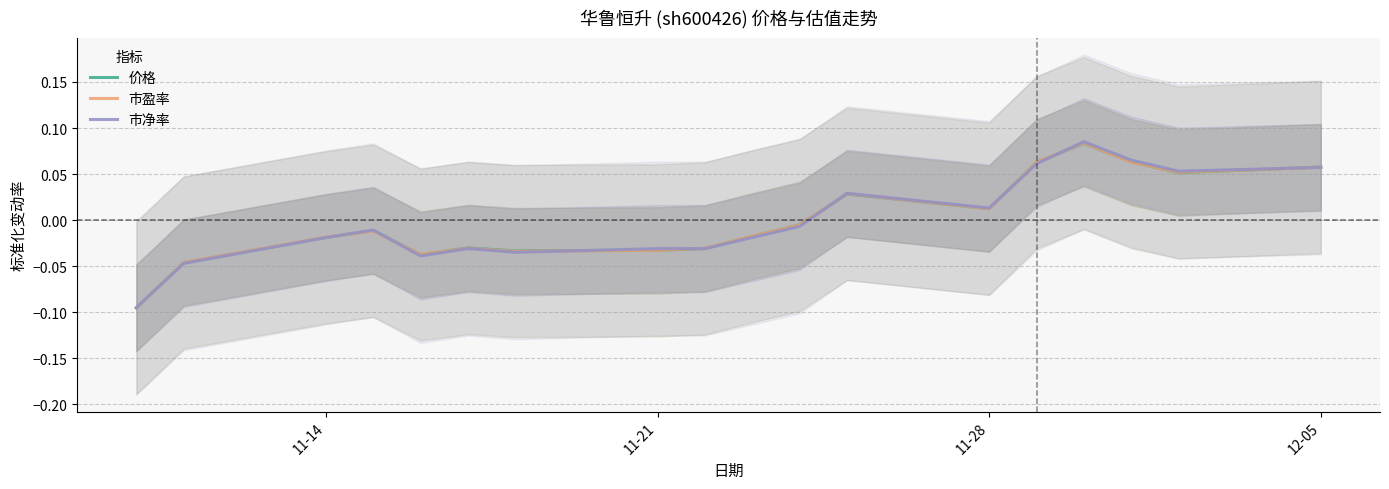

Reading right to left, list all the values displayed in this chart.

价格: 0.1	0.1	0.1	0.1	0.1	0.0	0.0	-0.0	-0.0	-0.0	-0.0	-0.0	-0.0	-0.0	-0.0	-0.0	-0.0	-0.1
市盈率: 0.1	0.1	0.1	0.1	0.1	0.0	0.0	-0.0	-0.0	-0.0	-0.0	-0.0	-0.0	-0.0	-0.0	-0.0	-0.0	-0.1
市净率: 0.1	0.1	0.1	0.1	0.1	0.0	0.0	-0.0	-0.0	-0.0	-0.0	-0.0	-0.0	-0.0	-0.0	-0.0	-0.0	-0.1